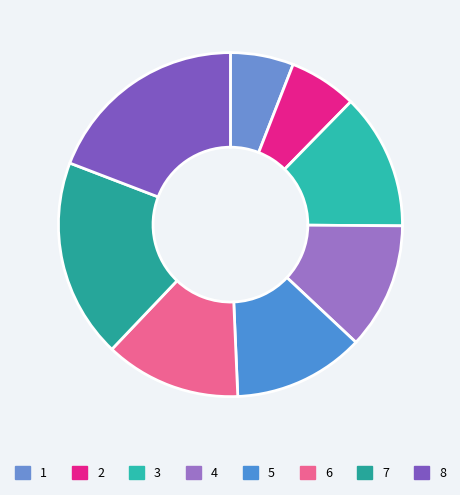

To the nearest percent, what percentage of the pie is 7?

19%